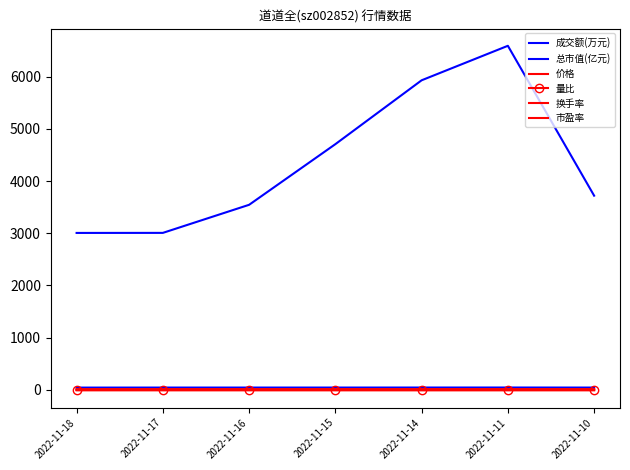

Which series changed the most between 2022-11-18 and 2022-11-17?

成交额(万元)